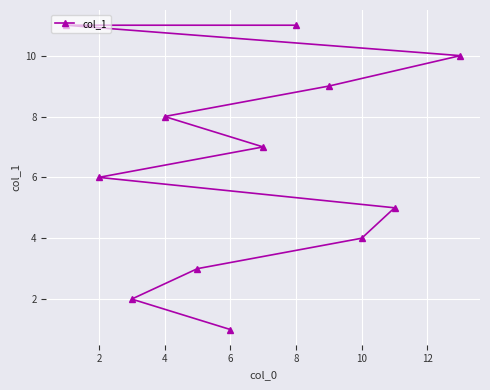

True or false: the data shows 8 at 4.

True